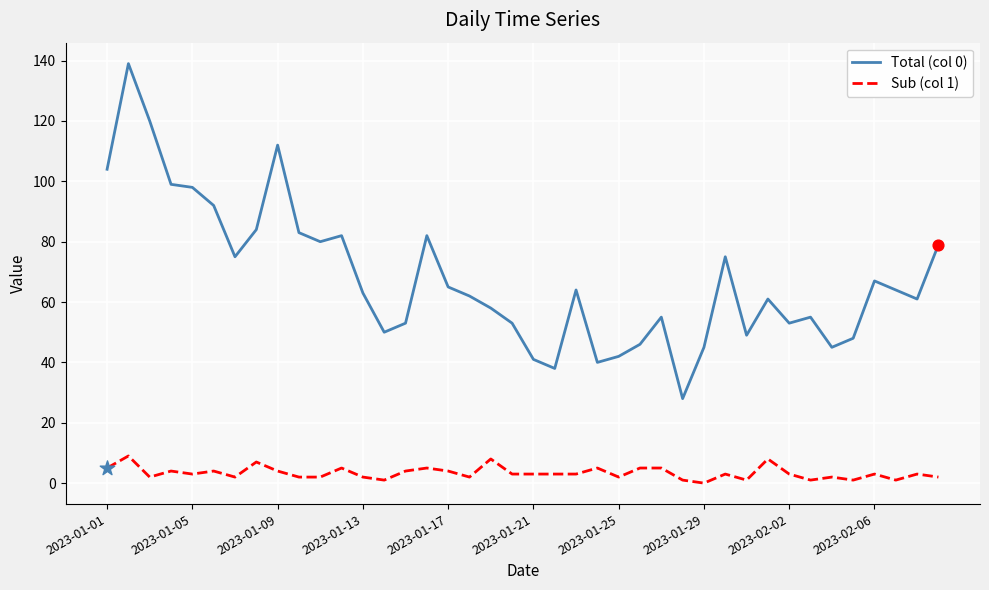

Which series has the widest spread of values?

Total (col 0)